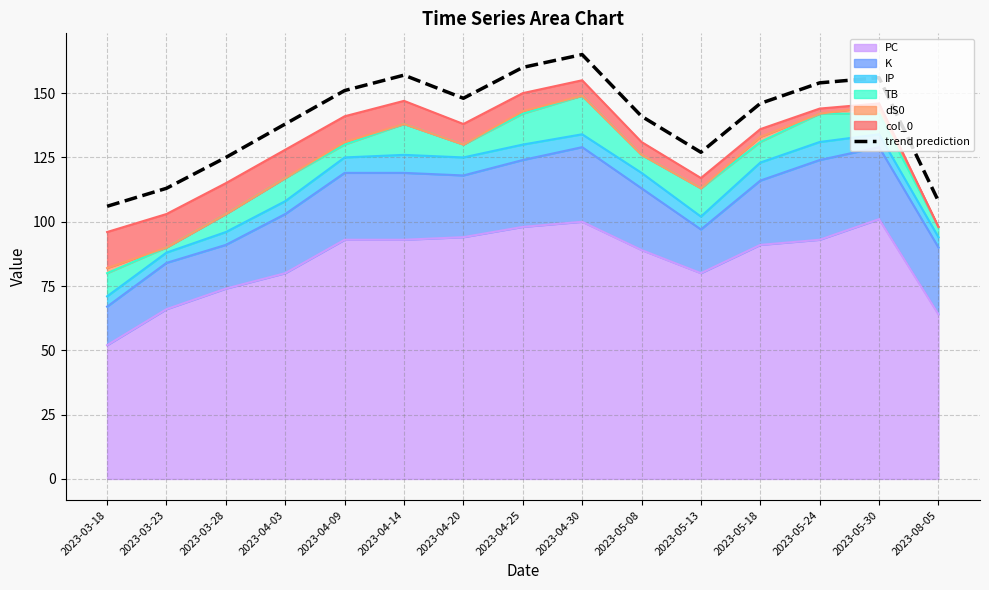

Reading left to right, extract all data points from this chart.

2023-03-18=106	2023-03-23=113	2023-03-28=125	2023-04-03=138	2023-04-09=151	2023-04-14=157	2023-04-20=148	2023-04-25=160	2023-04-30=165	2023-05-08=141	2023-05-13=127	2023-05-18=146	2023-05-24=154	2023-05-30=156	2023-08-05=108